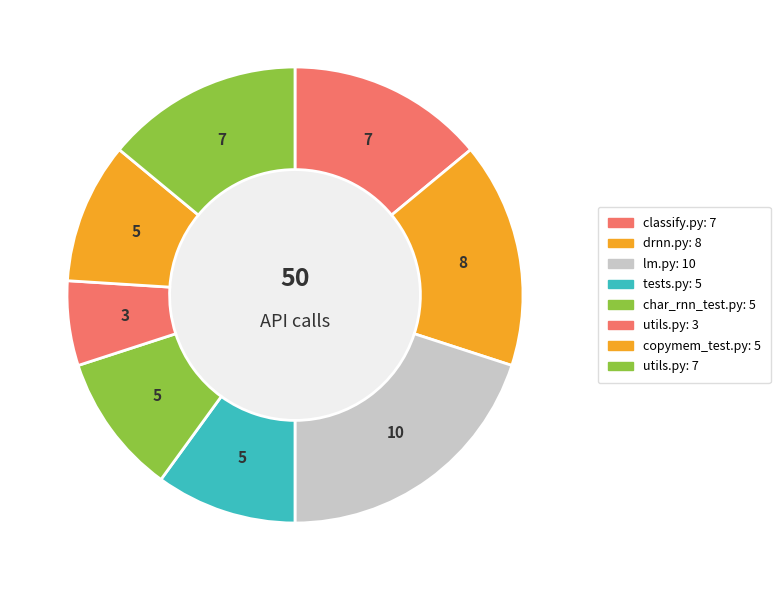

How many slices are in this pie chart?

8